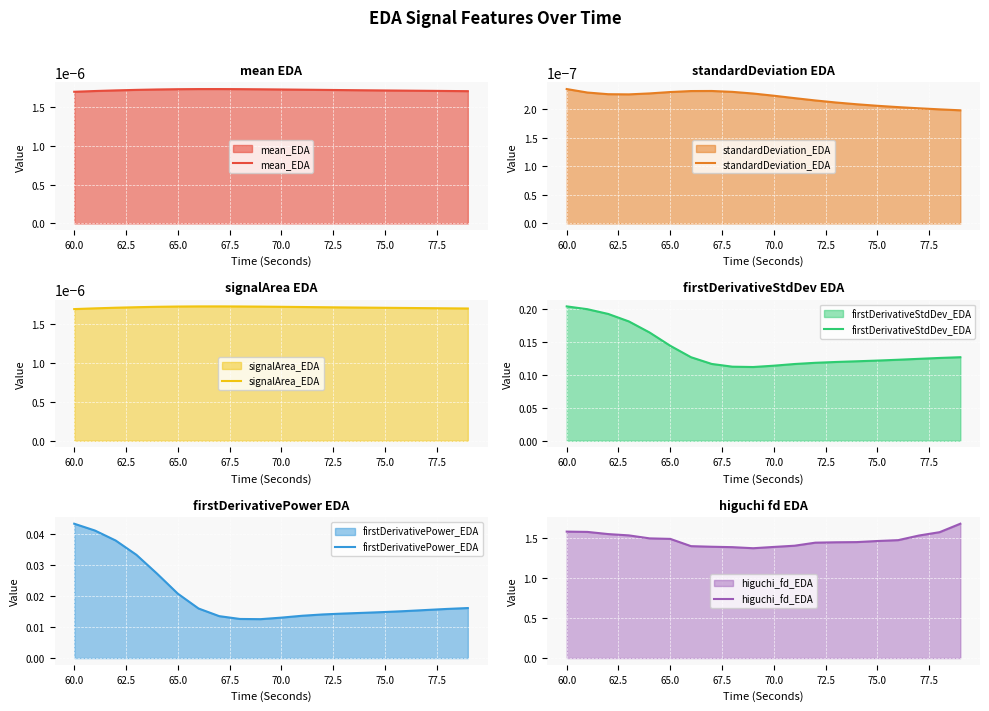

Count the mean_EDA values in the range 0 to 1.

20